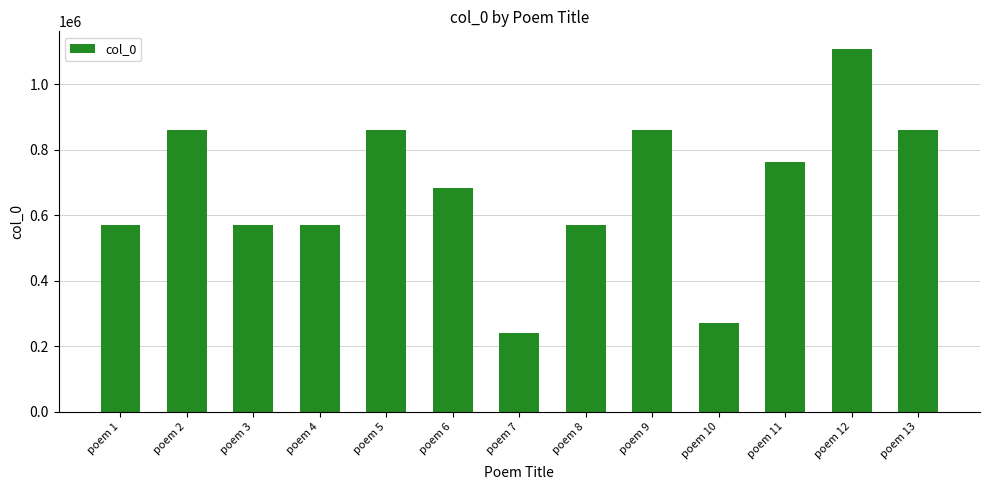

Which label corresponds to the smallest value in the chart?

poem 7